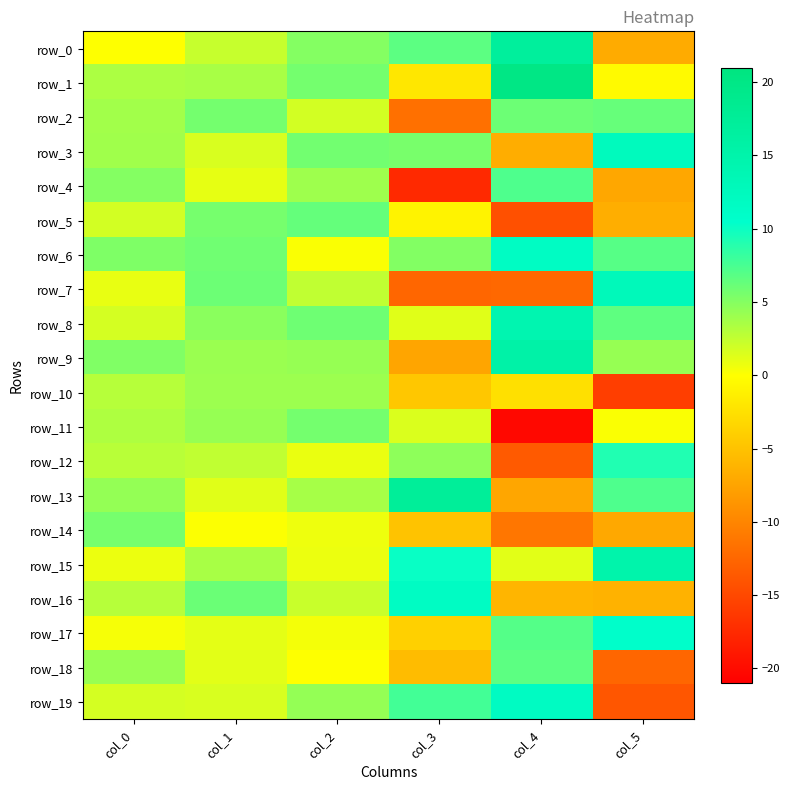

Which series changed the most between col_0 and col_4?

row_11